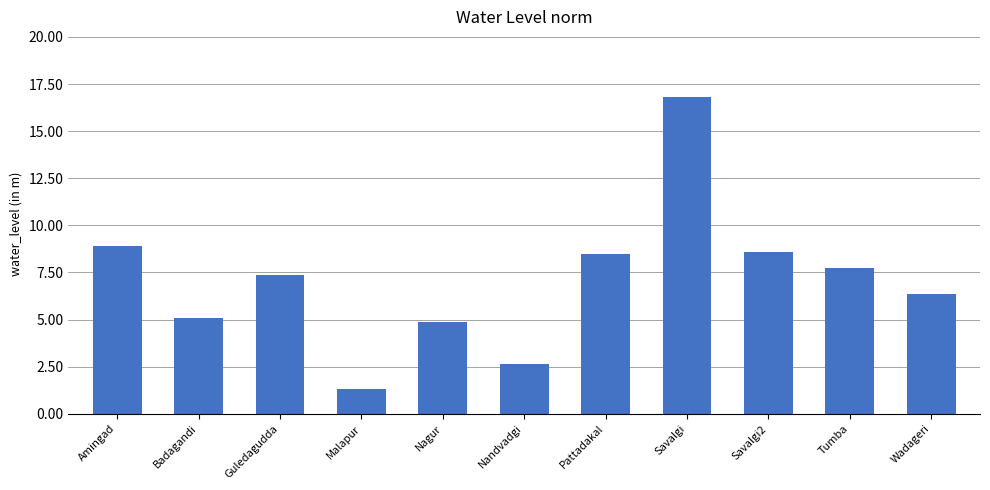

What is the label of the 2nd bar from the left?

Badagandi